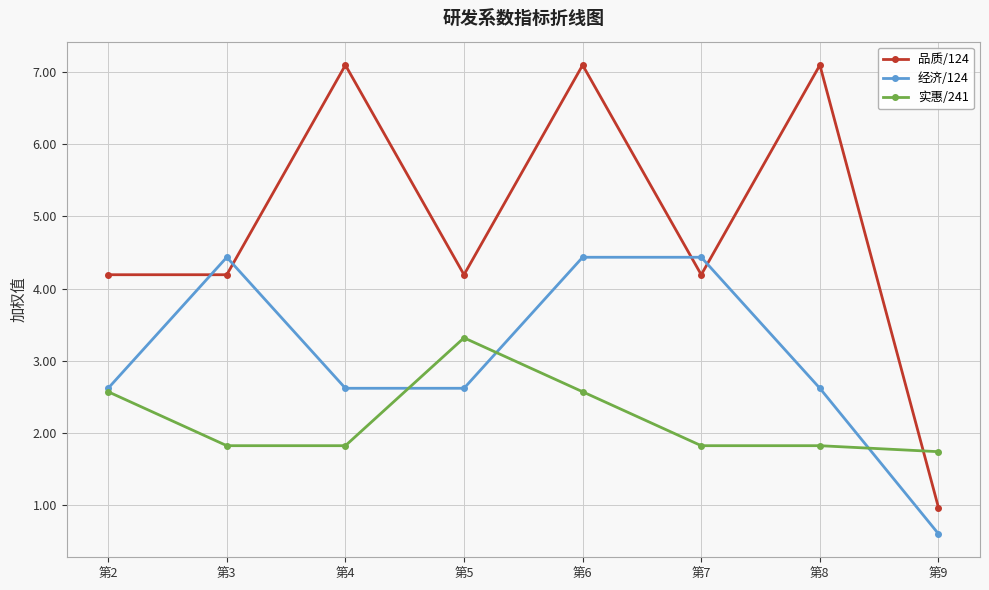

How many times do 经济/124 and 品质/124 cross each other?

4